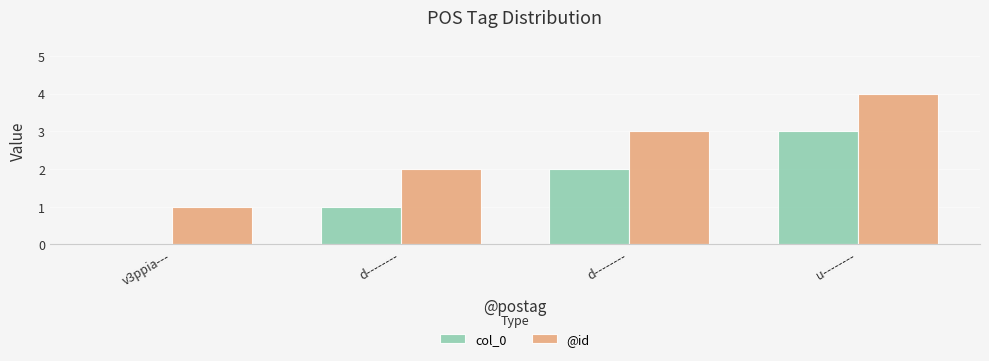

What are all the series names shown in the legend?

col_0, @id